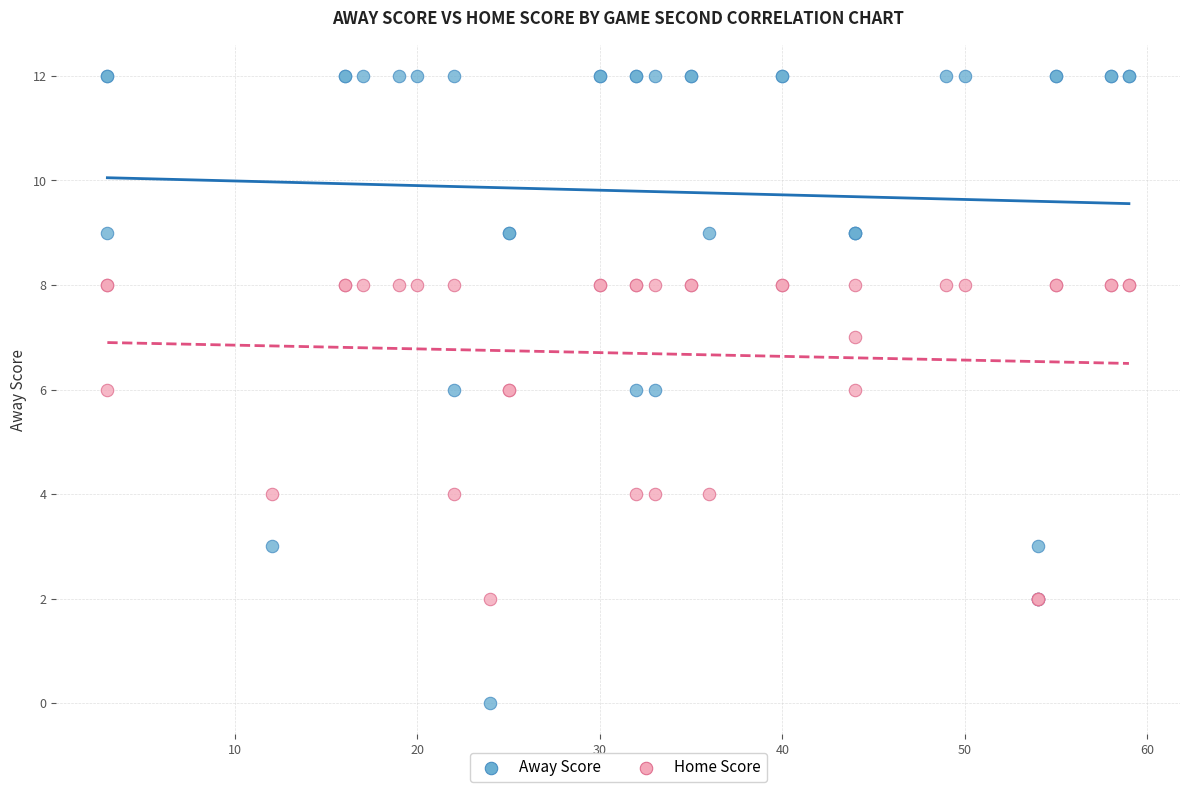

Which series reaches the minimum Y coordinate?

Away Score